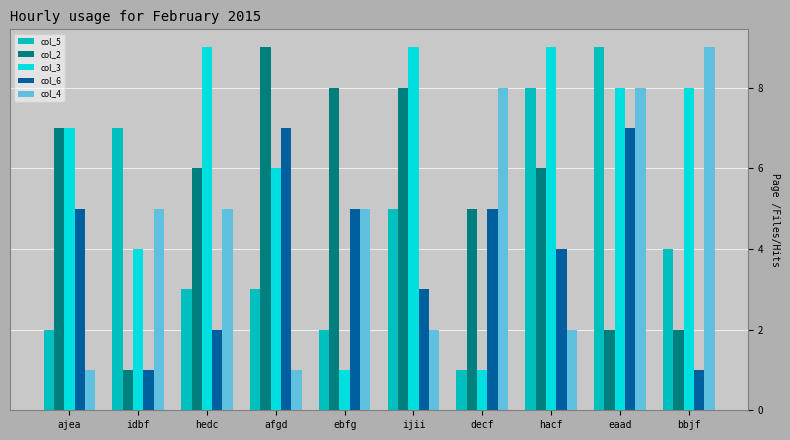

Reading left to right, what are all the values shown in this chart?

col_5: ajea=2	idbf=7	hedc=3	afgd=3	ebfg=2	ijii=5	decf=1	hacf=8	eaad=9	bbjf=4
col_2: ajea=7	idbf=1	hedc=6	afgd=9	ebfg=8	ijii=8	decf=5	hacf=6	eaad=2	bbjf=2
col_3: ajea=7	idbf=4	hedc=9	afgd=6	ebfg=1	ijii=9	decf=1	hacf=9	eaad=8	bbjf=8
col_6: ajea=5	idbf=1	hedc=2	afgd=7	ebfg=5	ijii=3	decf=5	hacf=4	eaad=7	bbjf=1
col_4: ajea=1	idbf=5	hedc=5	afgd=1	ebfg=5	ijii=2	decf=8	hacf=2	eaad=8	bbjf=9